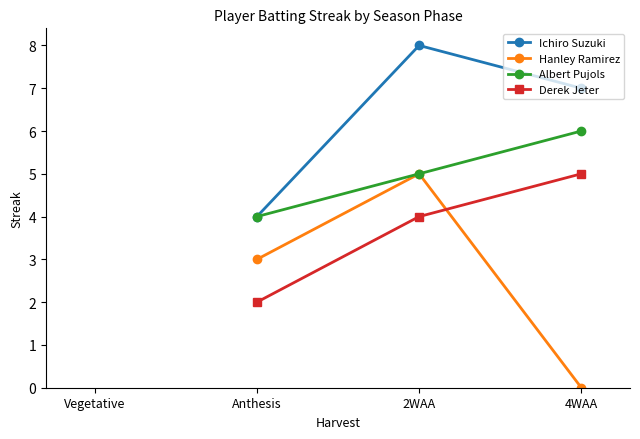

Reading right to left, list all the values displayed in this chart.

Ichiro Suzuki: 7	8	4
Hanley Ramirez: 0	5	3
Albert Pujols: 6	5	4
Derek Jeter: 5	4	2